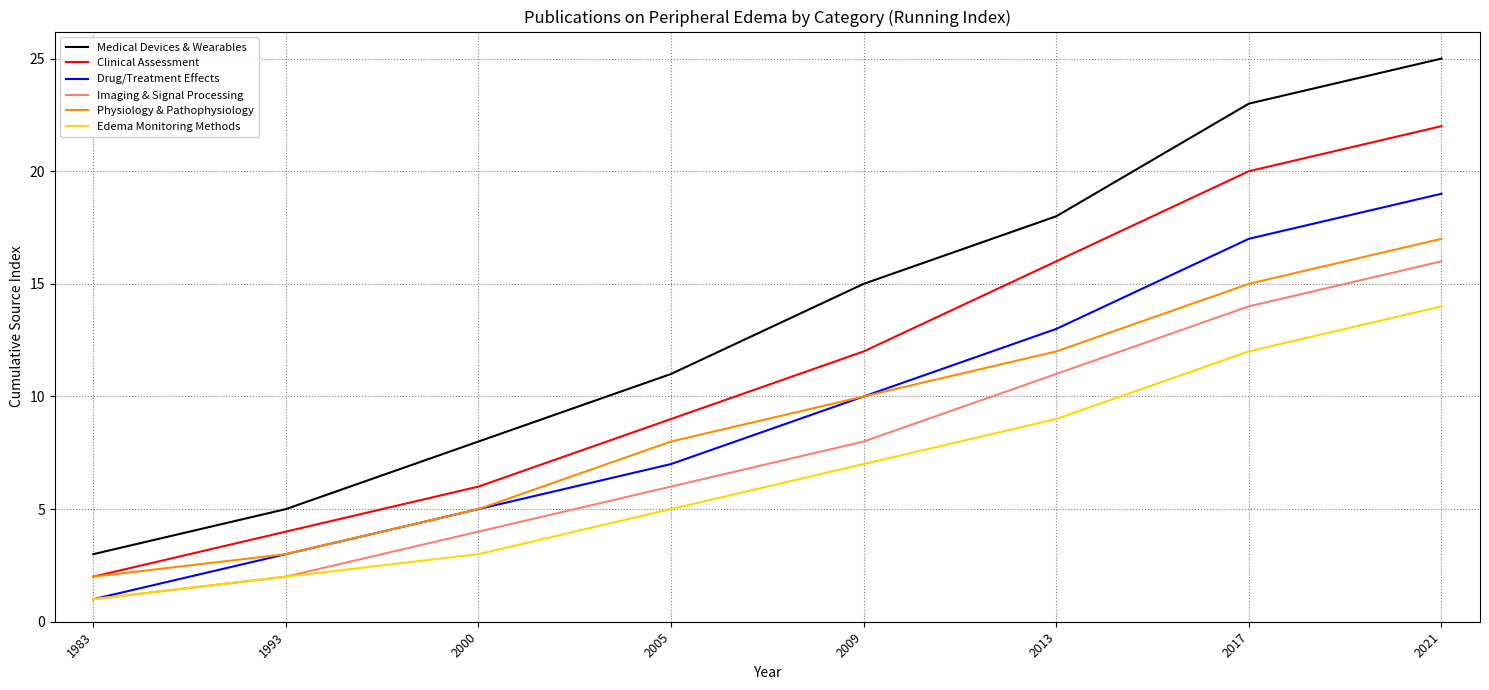

Which series has the largest range (max minus min)?

Medical Devices & Wearables